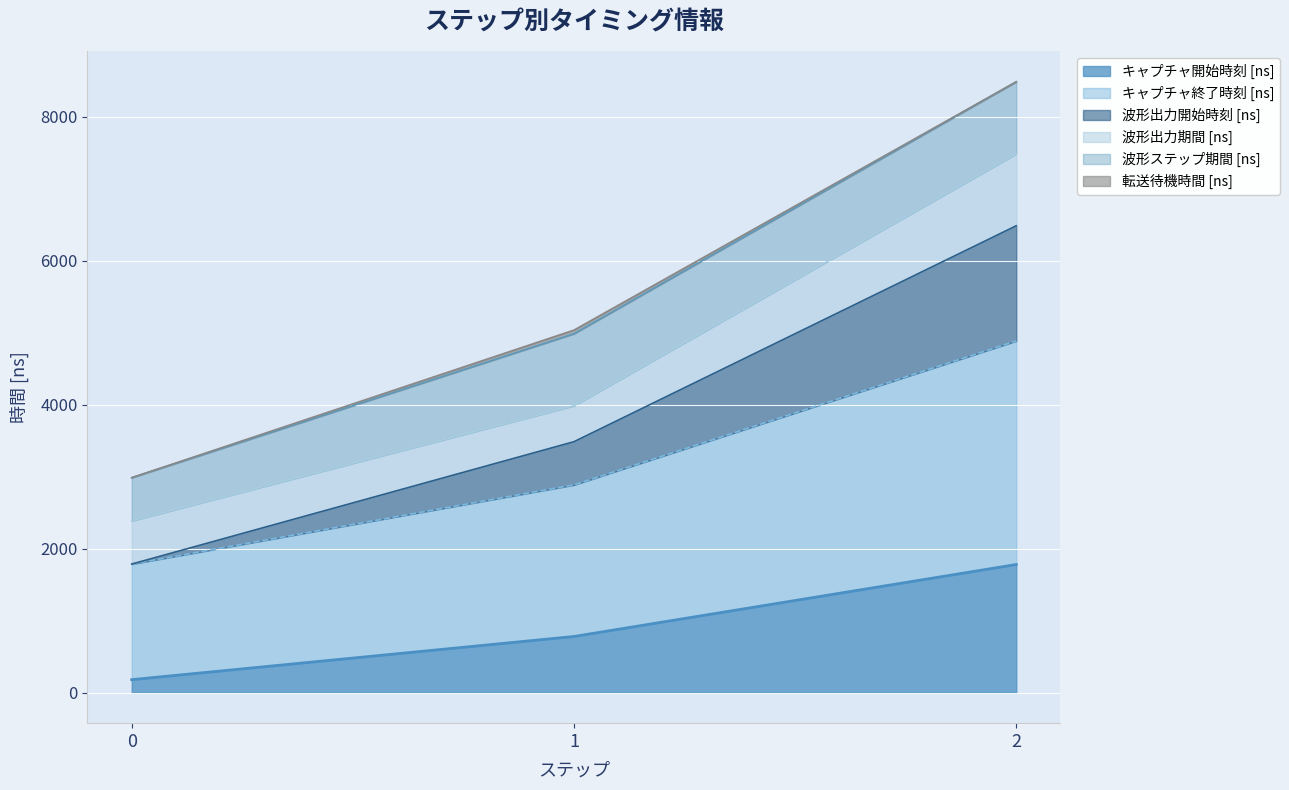

What is the highest value of the キャプチャ開始時刻 [ns] series?

1780